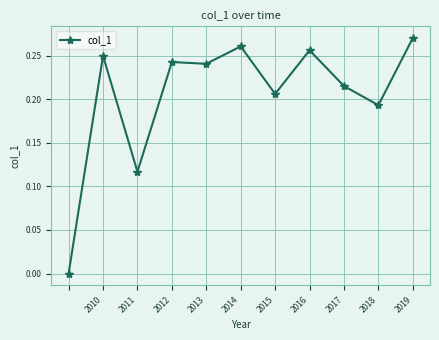

Where is the first local maximum?

2010